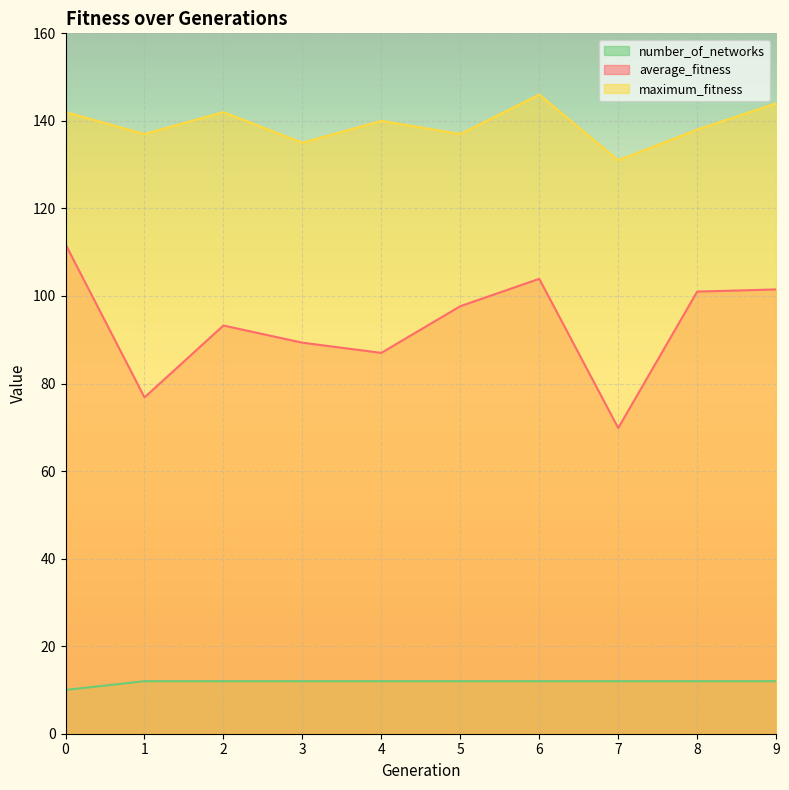

Which category has the lowest value in the average_fitness series?

7